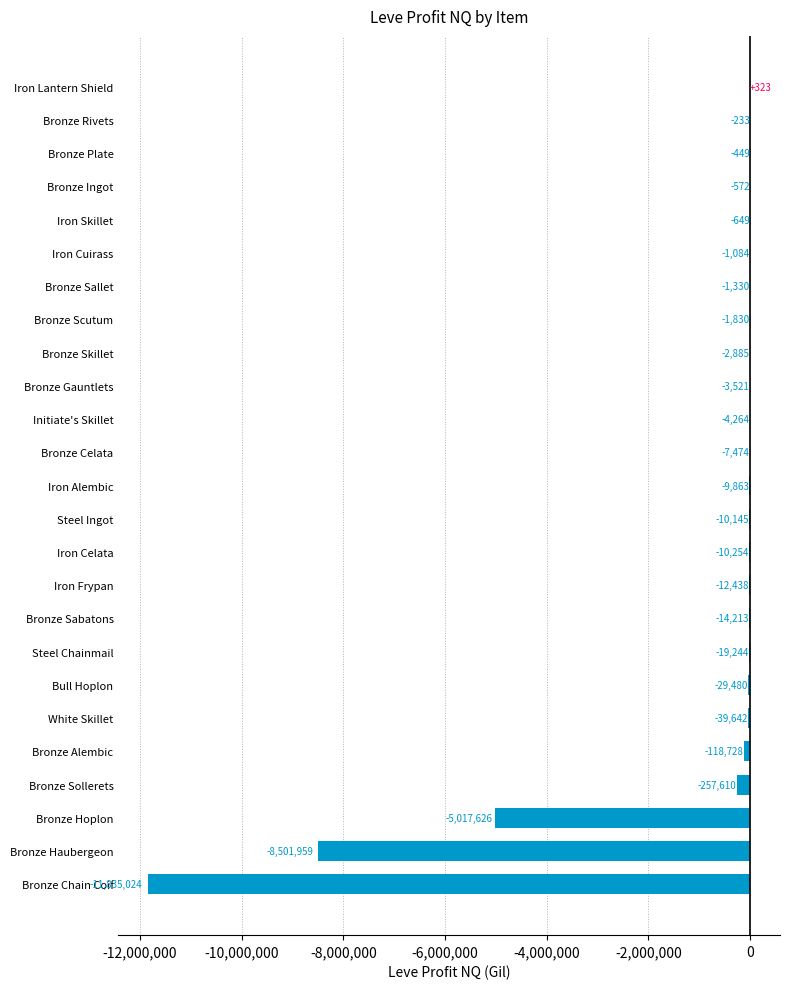

How many values exceed -9862?

12